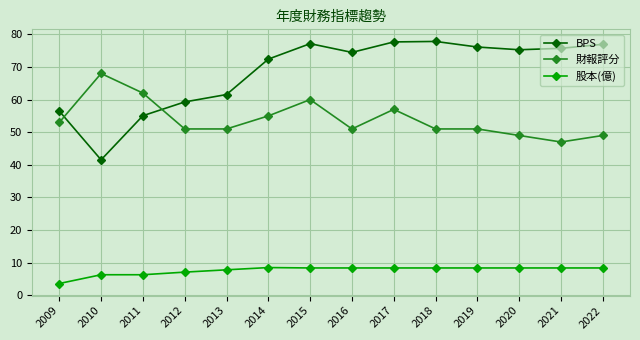

The BPS series shows 118.7 at 2021. True or false?

False